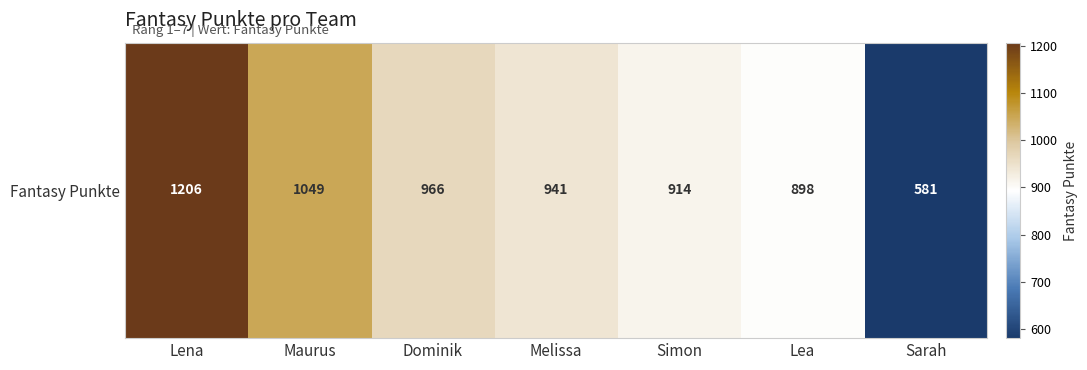

What is the sum of all values?

6555